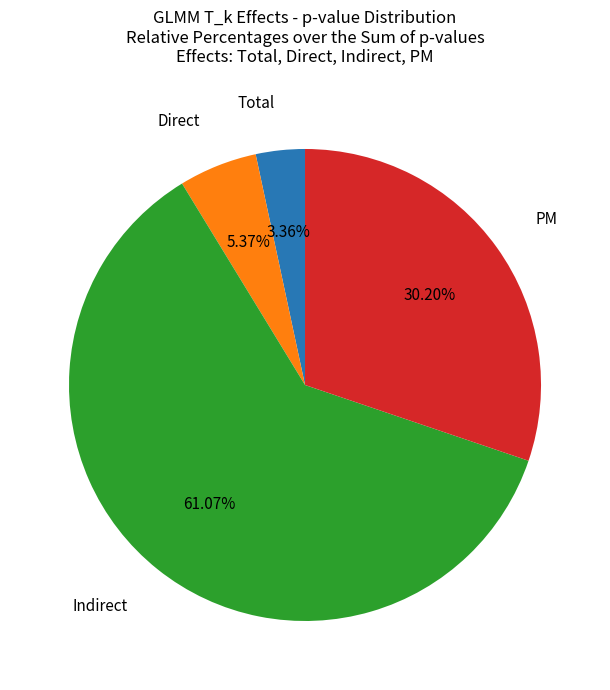

How many slices are in this pie chart?

4